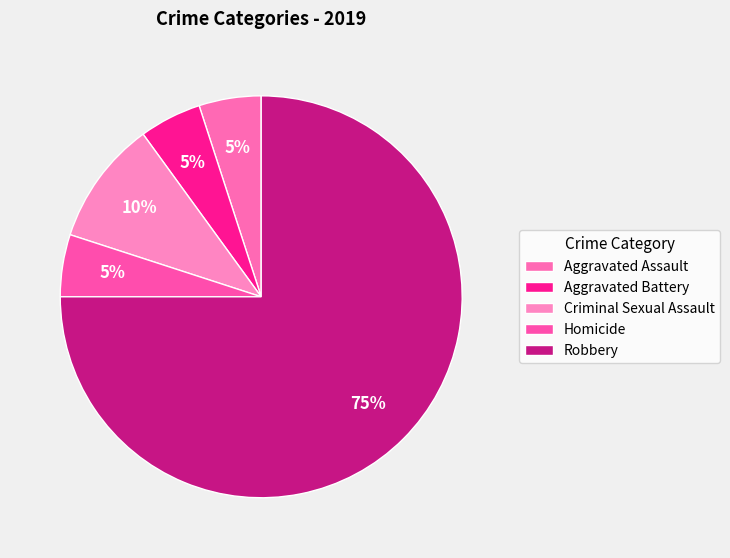

How many slices are in this pie chart?

5